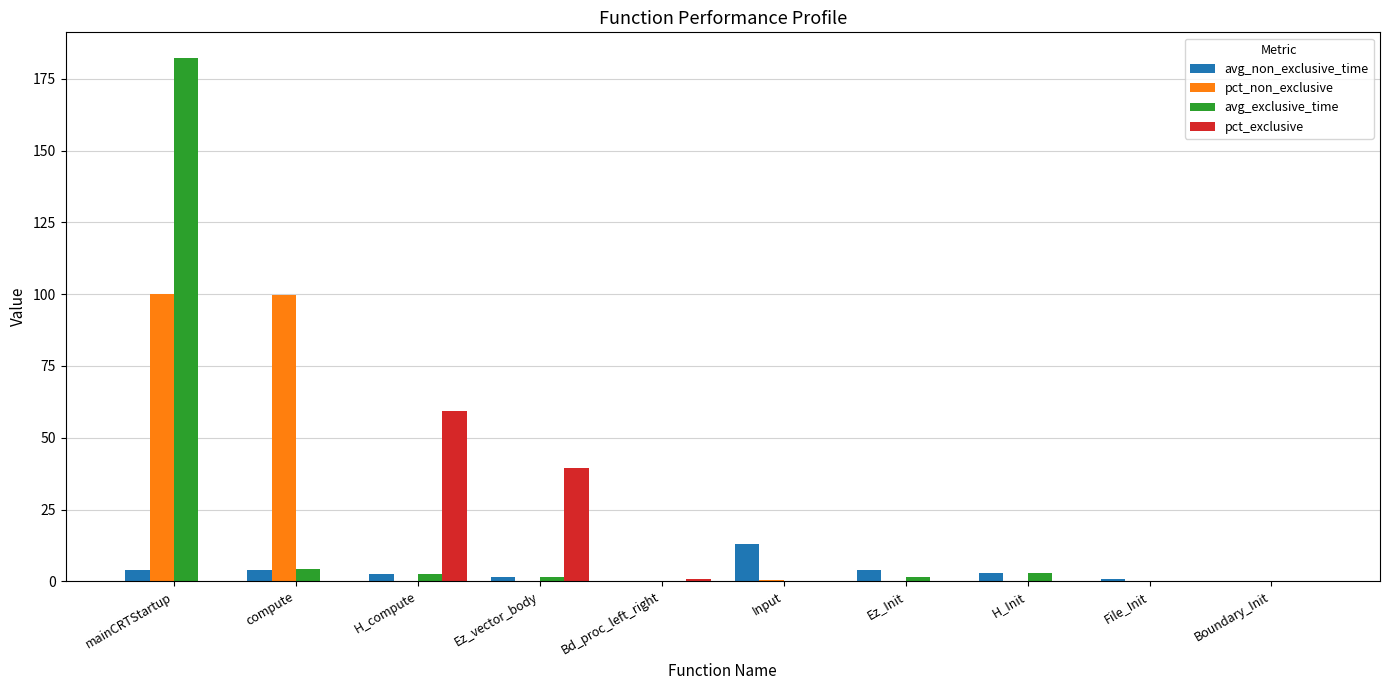

Are the bars horizontal?

No